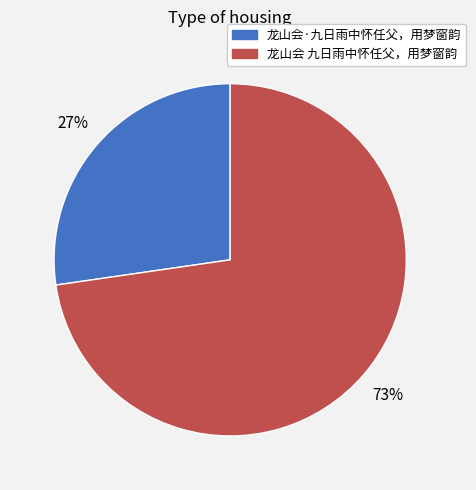

What is the ratio of the value at 龙山会 九日雨中怀任父，用梦窗韵 to the value at 龙山会·九日雨中怀任父，用梦窗韵?

2.7